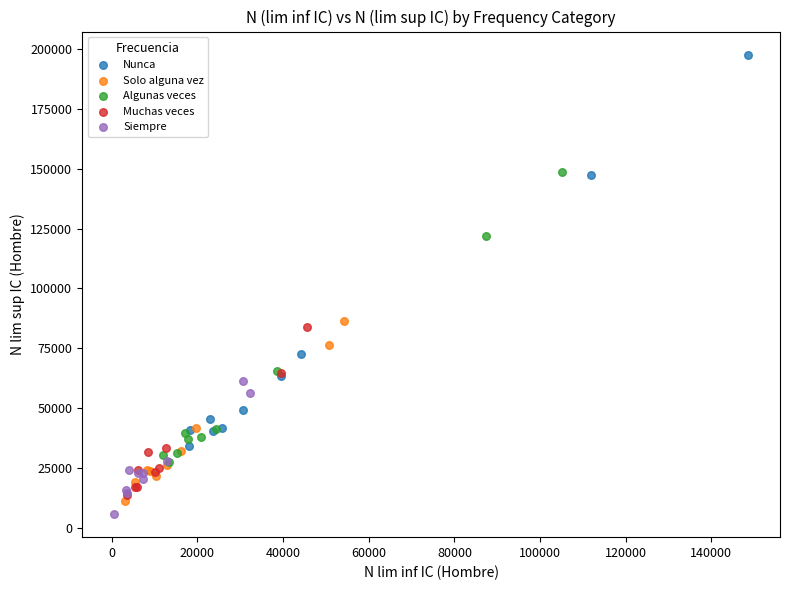

Which series contains the highest Y value?

Nunca